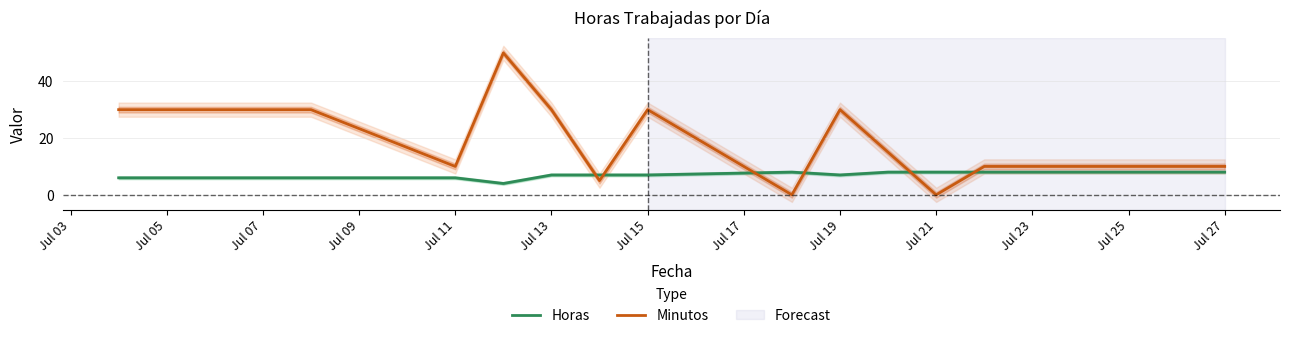

True or false: Minutos has more than 0 interior local peaks.

True